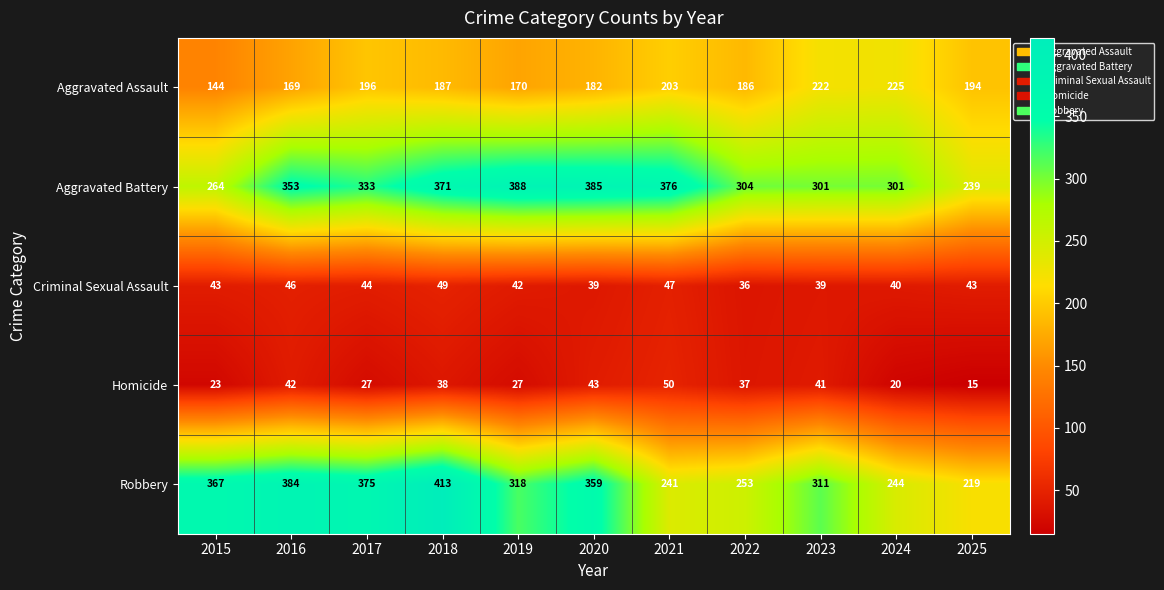

Is the value of Homicide at 2022 greater than the value of Aggravated Battery at 2022?

No